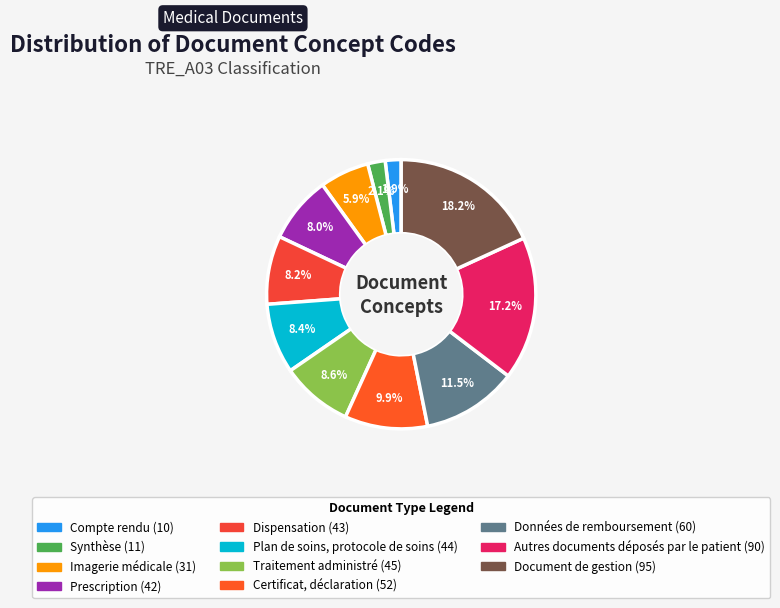

Is it true that Document de gestion is 18% of the pie?

True